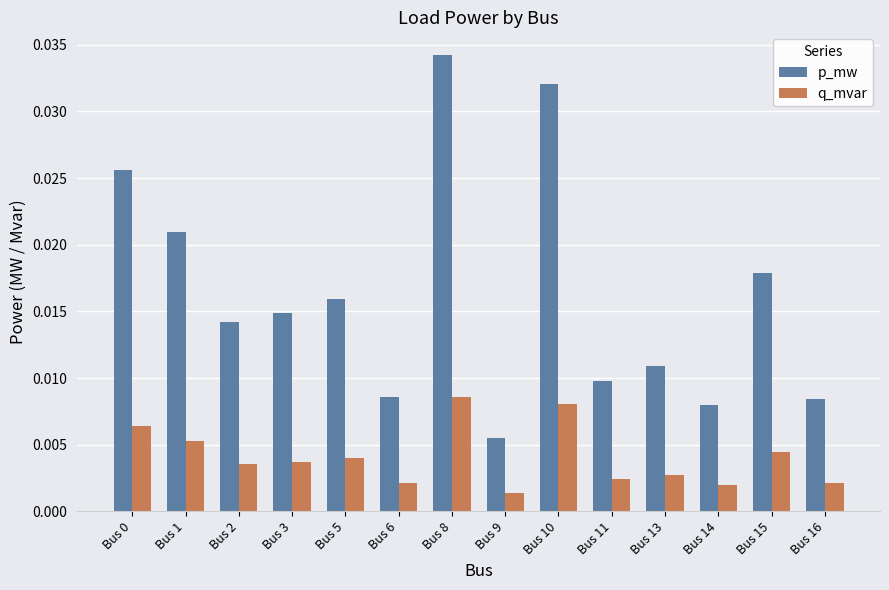

How many distinct data groups are displayed?

2